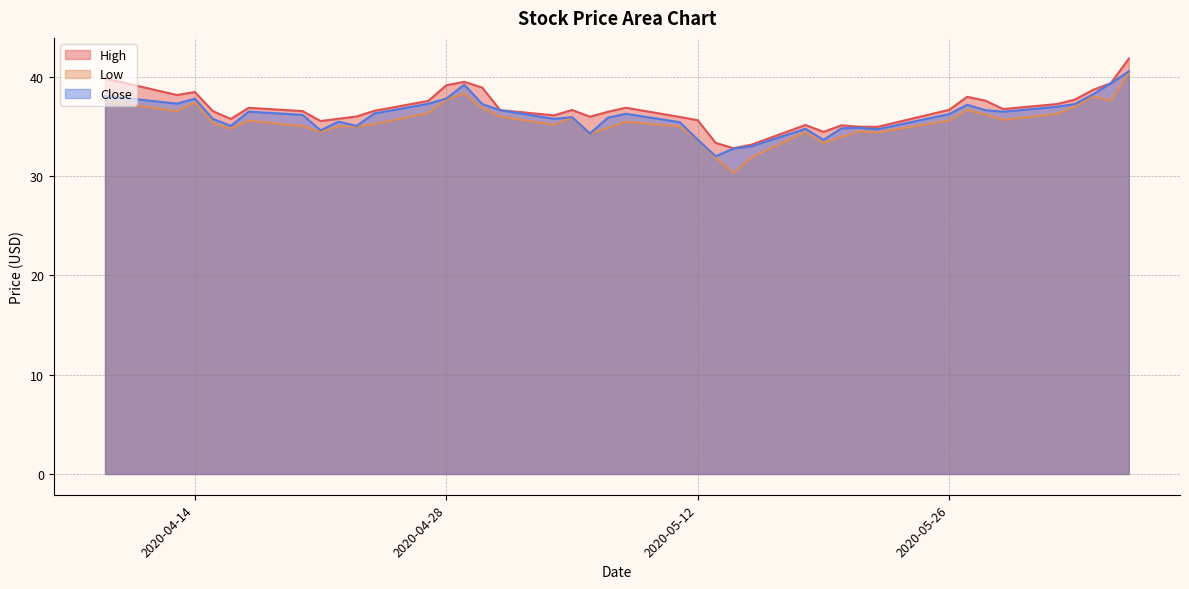

What is the highest value of the Close series?

40.5